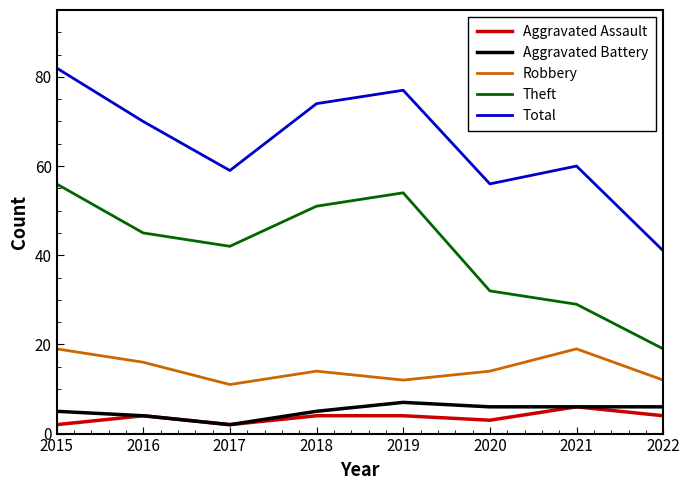

Which category has the highest value in the Aggravated Assault series?

2021